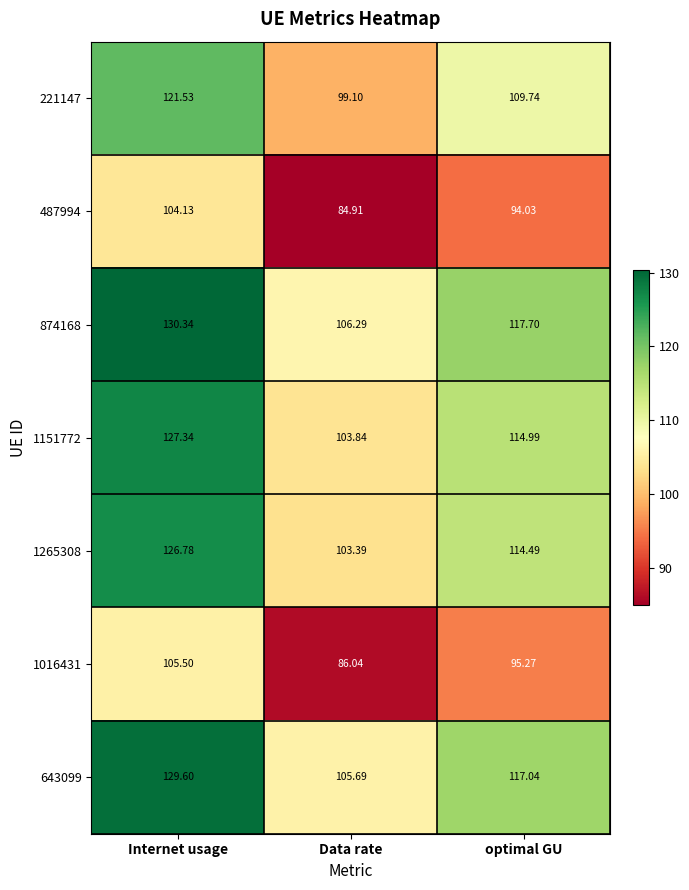

At which category is the sum across all series the highest?

Internet usage